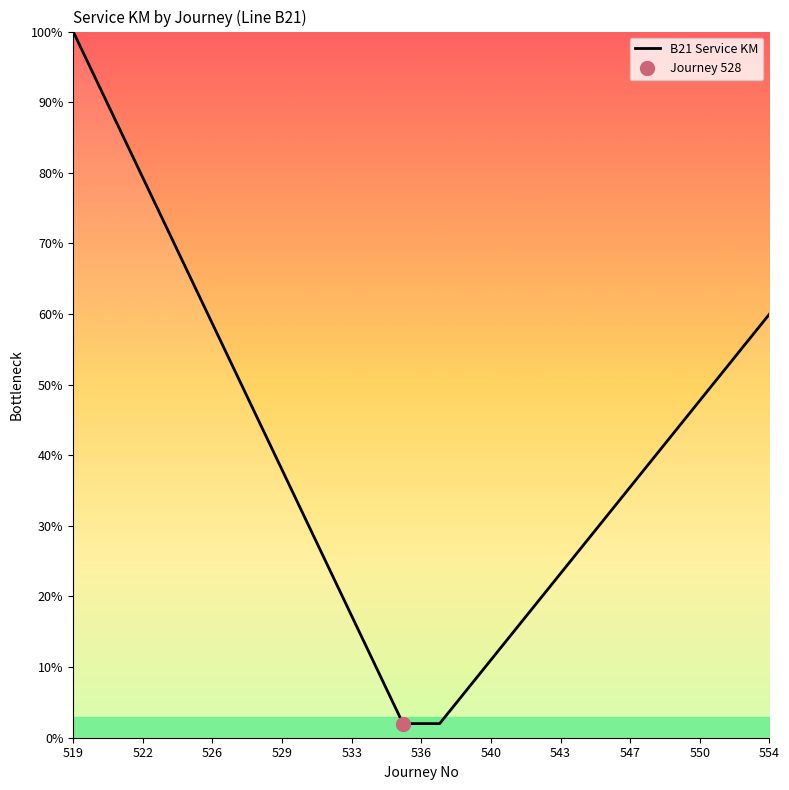

Is it true that B21 Service KM equals 60.9 at 519?

False